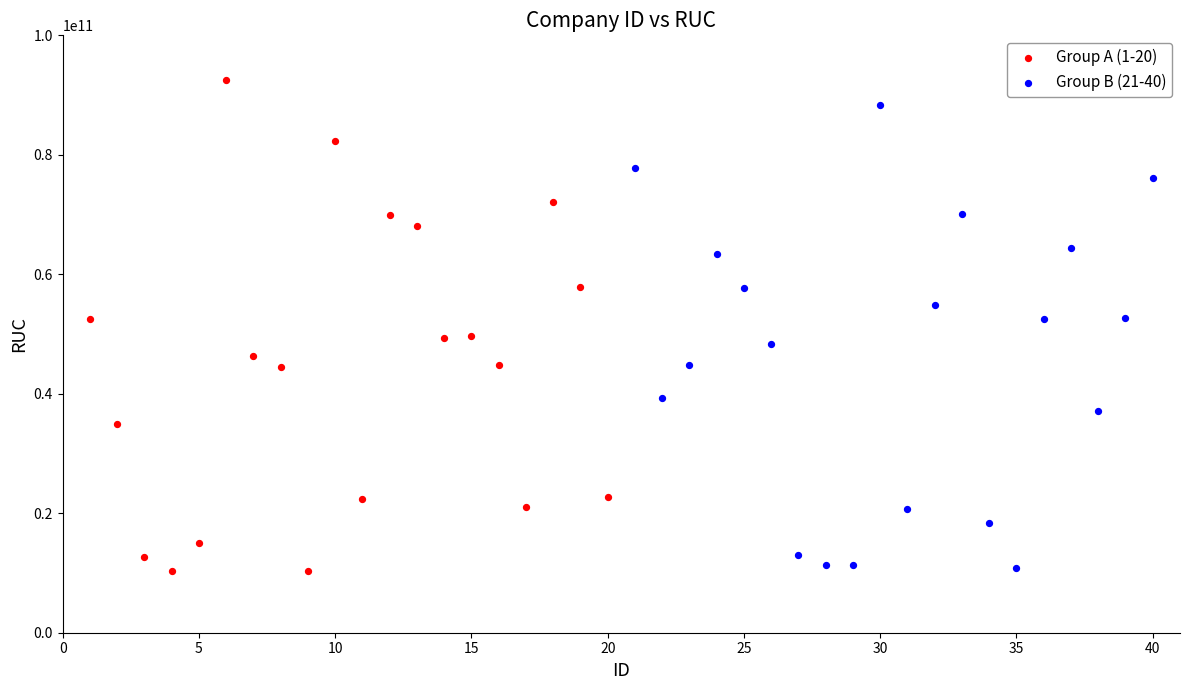

Which series has the widest spread of Y values?

Group A (1-20)